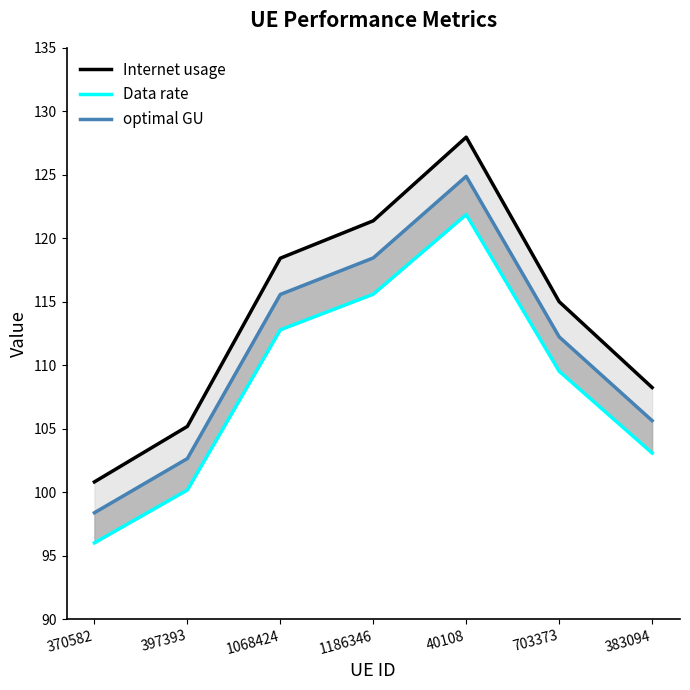

Between 370582 and 383094, which series saw the biggest shift?

Internet usage